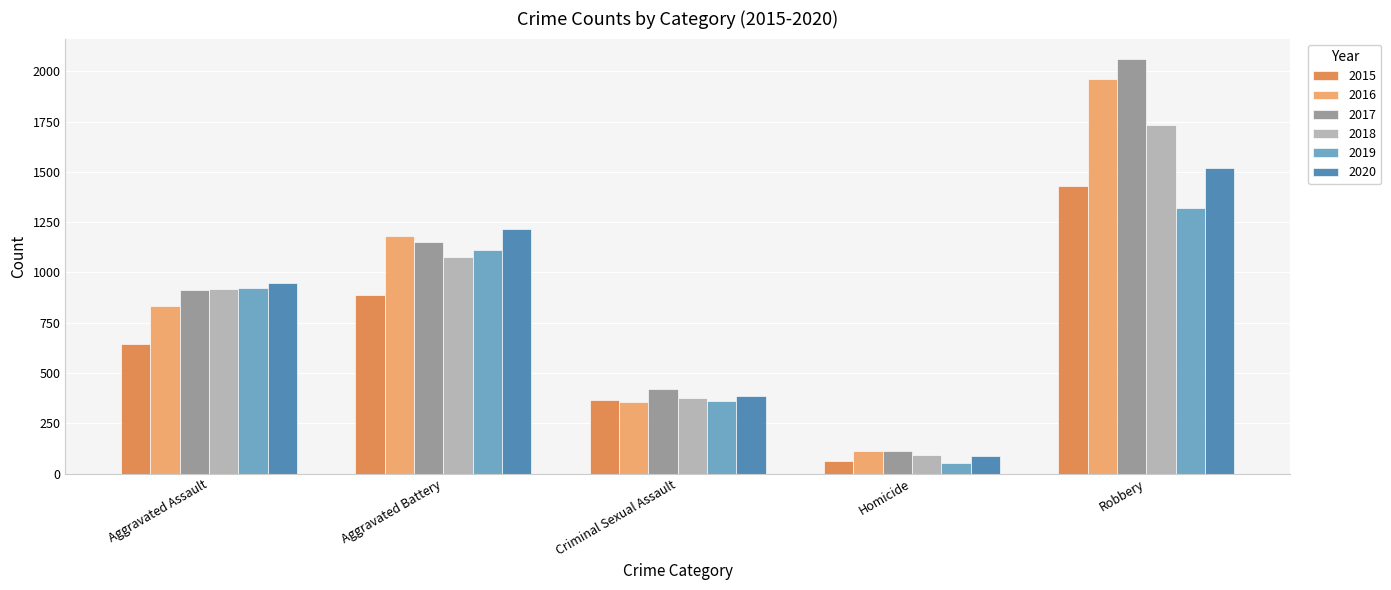

Count the number of categories in the chart.

5